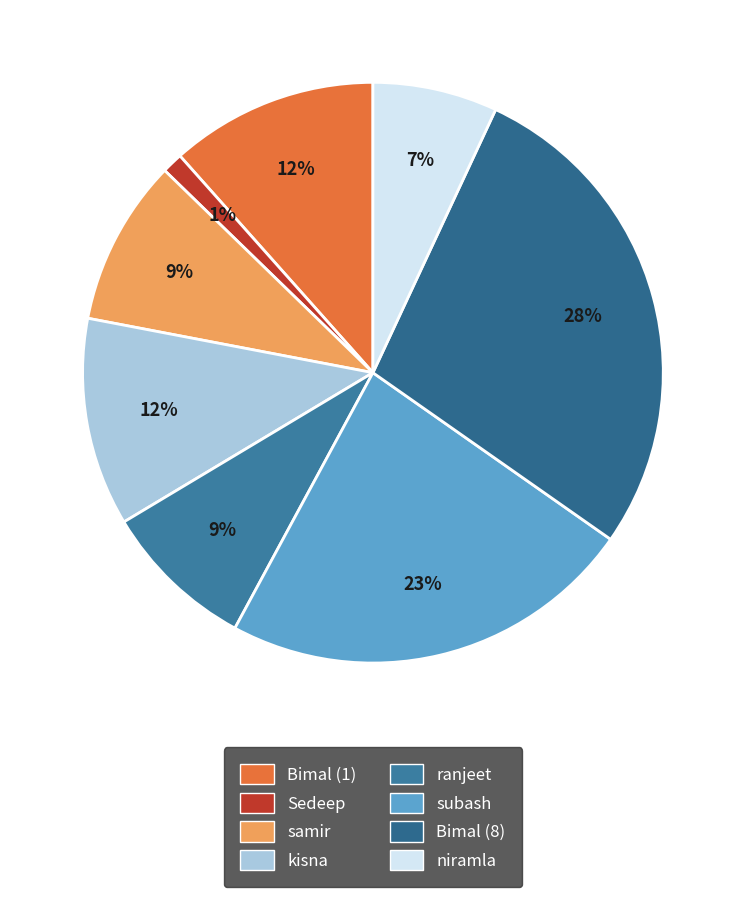

Which slice is the smallest?

Sedeep